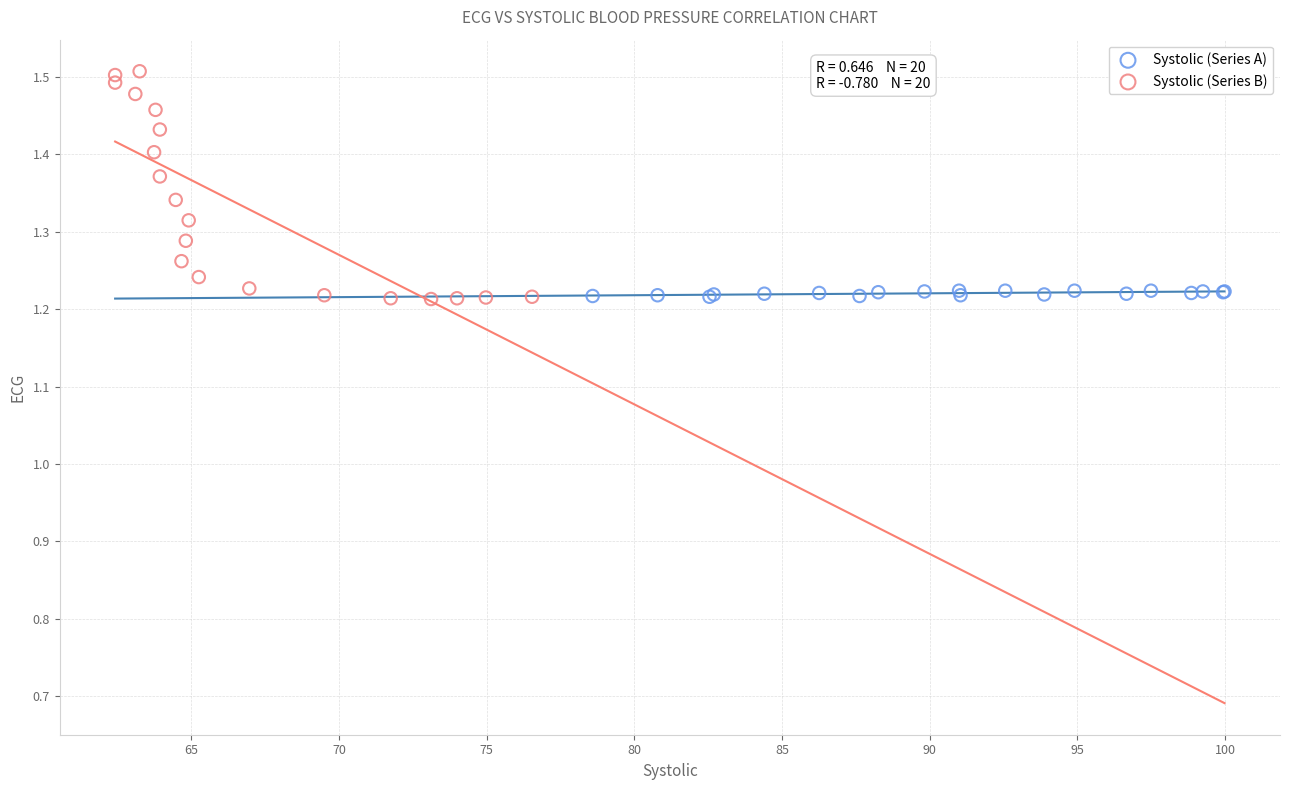

Which series contains the highest Y value?

Systolic (Series B)